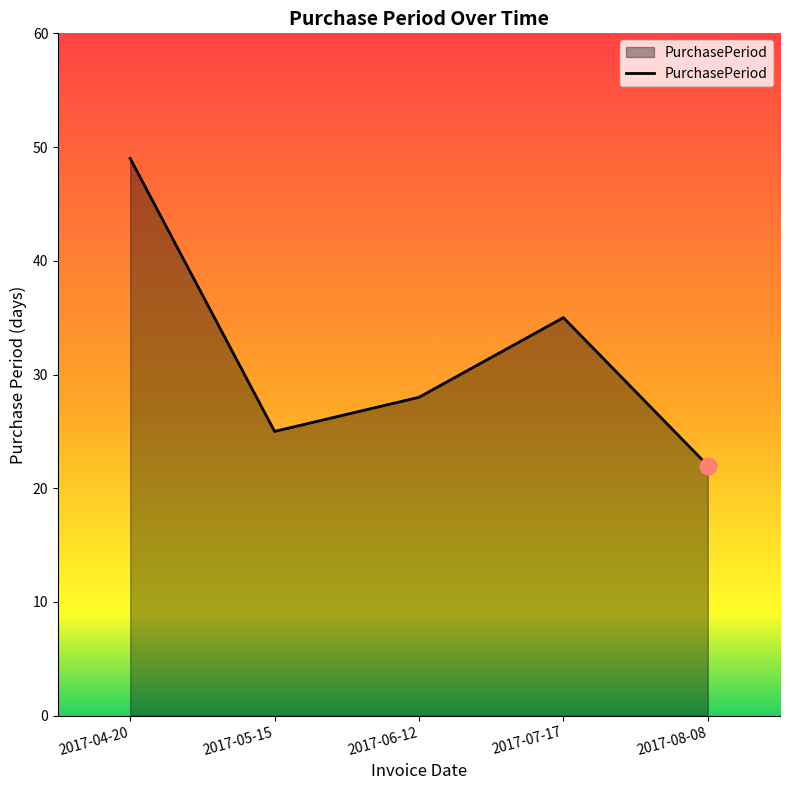

Reading left to right, extract all data points from this chart.

2017-04-20=49	2017-05-15=25	2017-06-12=28	2017-07-17=35	2017-08-08=22